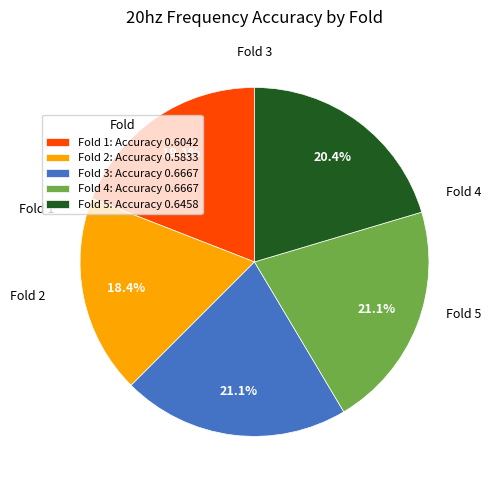

What percentage is NOT represented by Fold 4?

78.9%